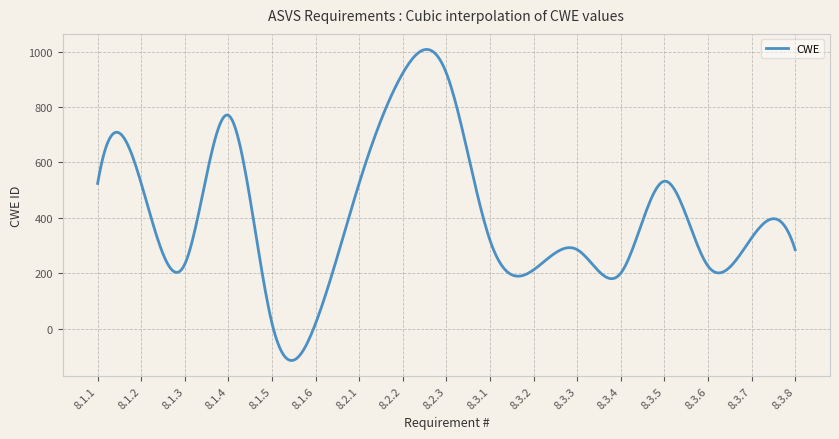

What is the greatest value displayed?

1007.6